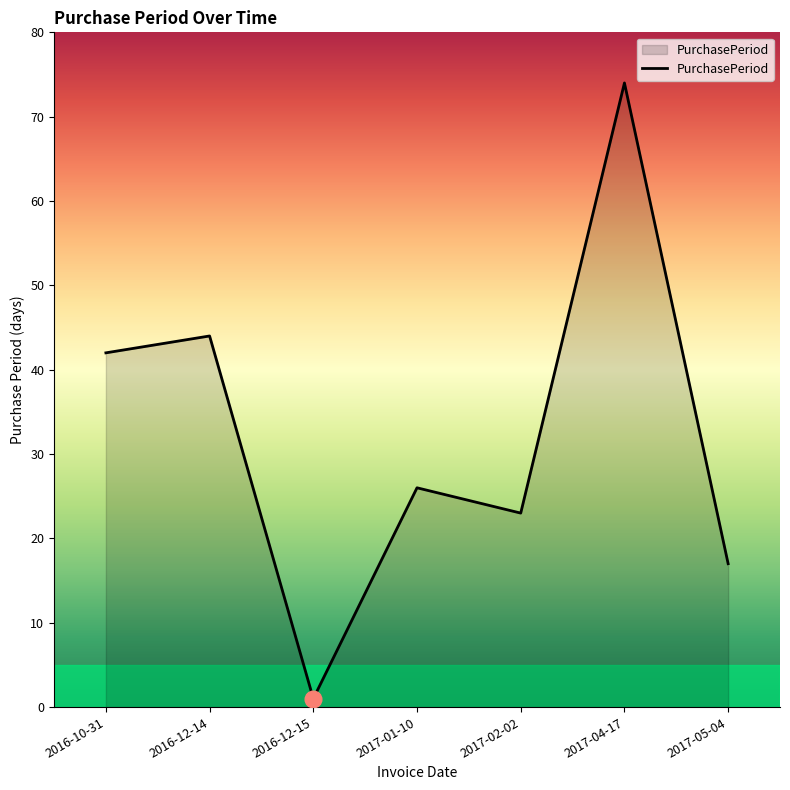

Reading right to left, extract all data points from this chart.

2017-05-04=17	2017-04-17=74	2017-02-02=23	2017-01-10=26	2016-12-15=1	2016-12-14=44	2016-10-31=42